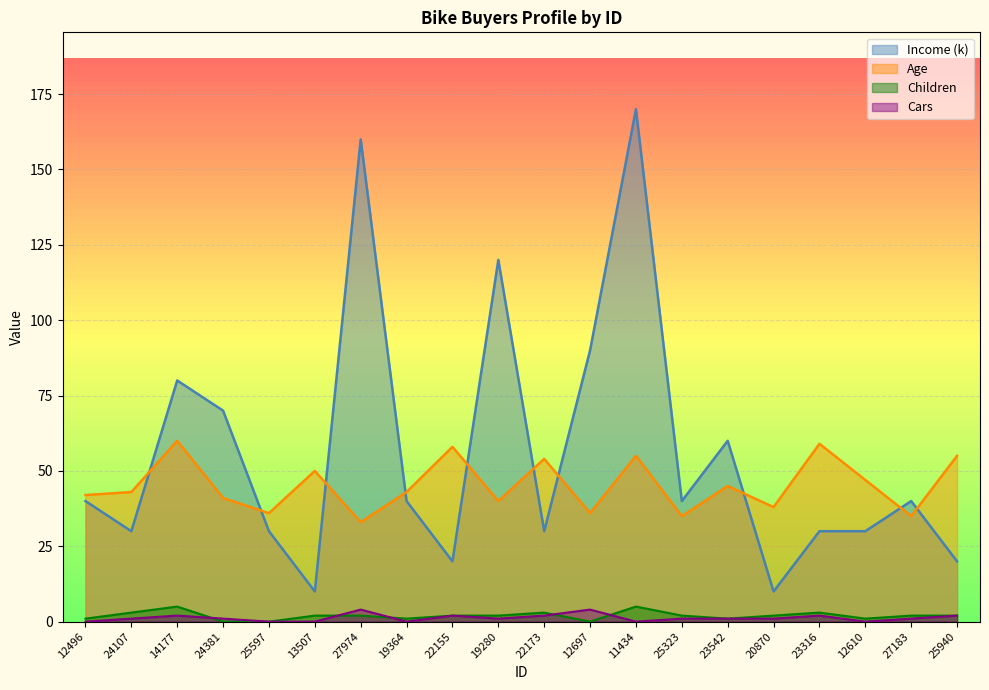

What is the maximum value shown in the chart?

170